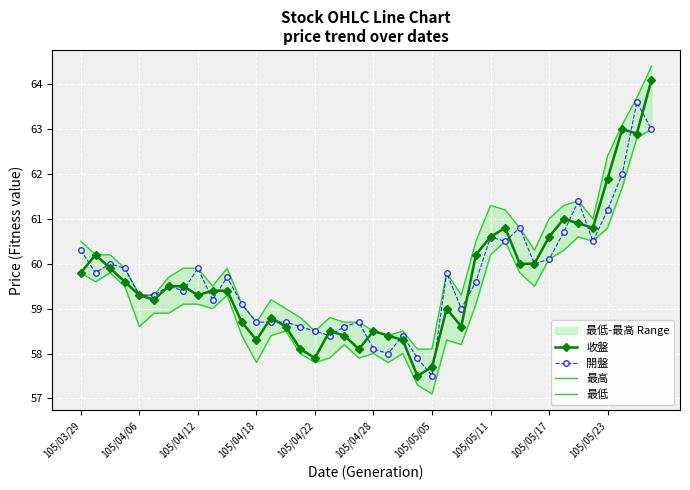

What are all the series names shown in the legend?

收盤, 開盤, 最高, 最低